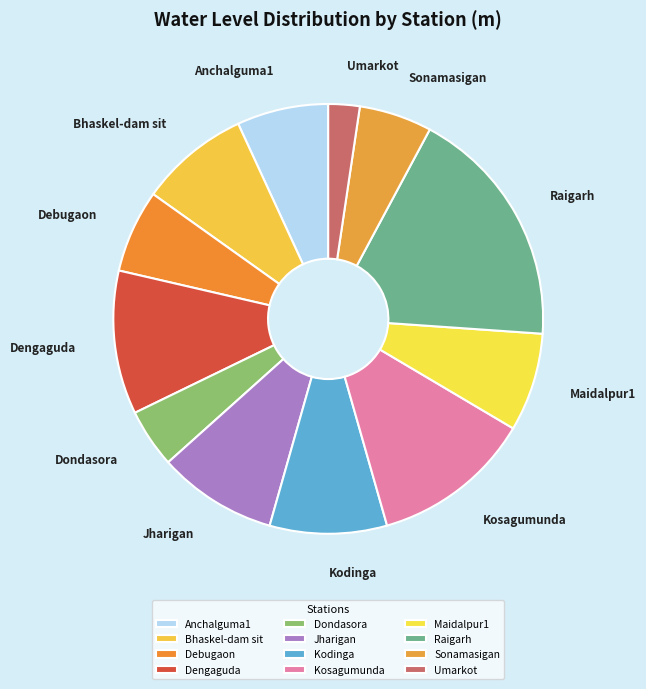

Do Kodinga and Umarkot together represent more than half of the pie?

No